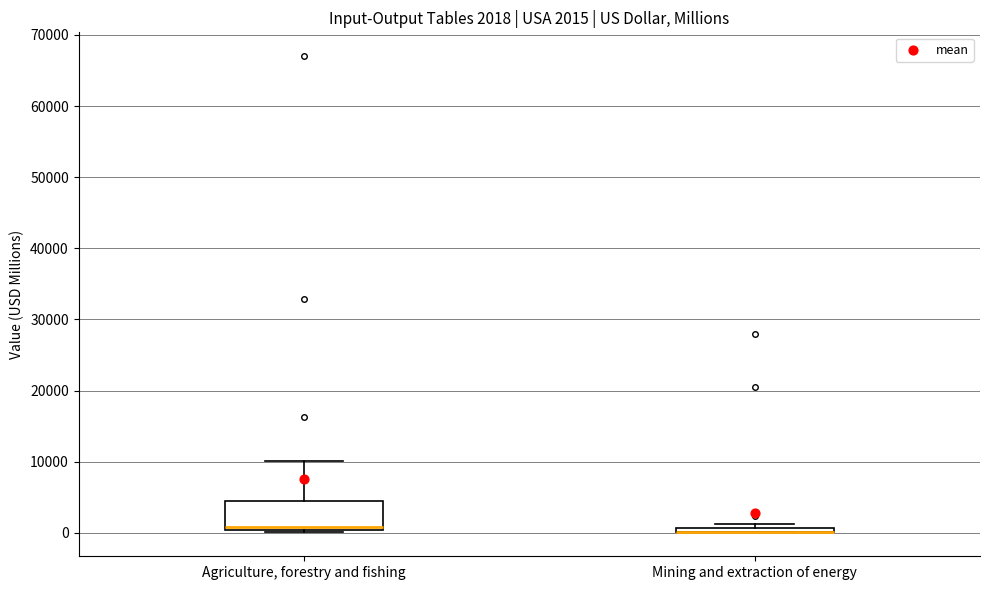

Comparing the boxes themselves (not the whiskers), which one is the tallest?

Agriculture, forestry and fishing